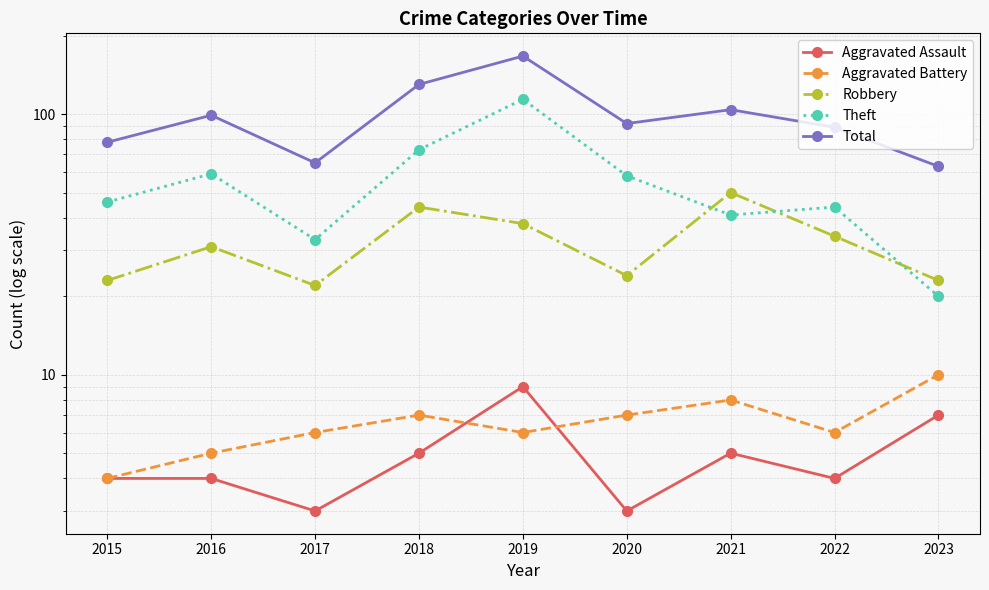

The value of Total at 2019 is 46. True or false?

False